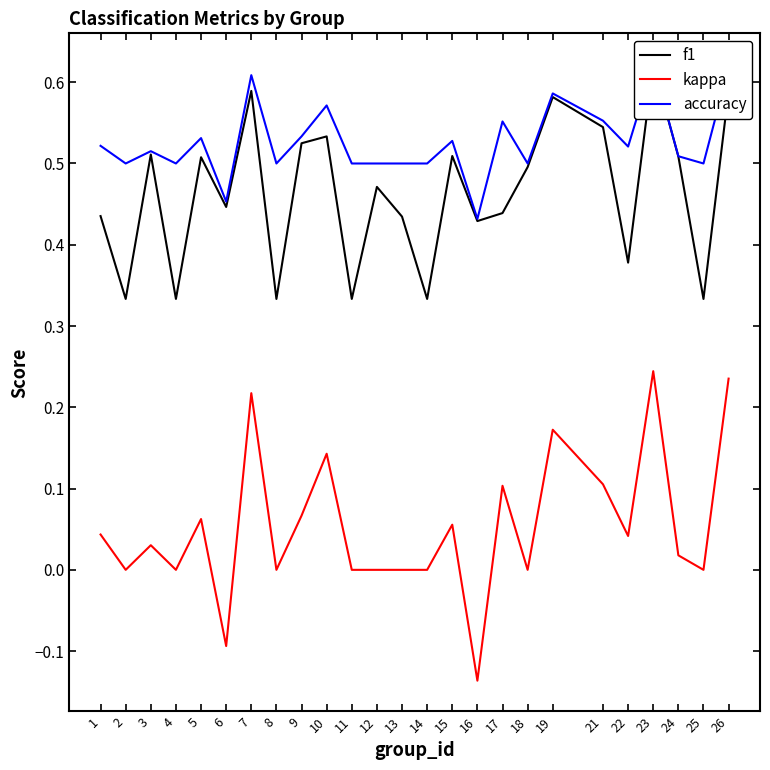

The value of kappa at 5 is 0.1. True or false?

False